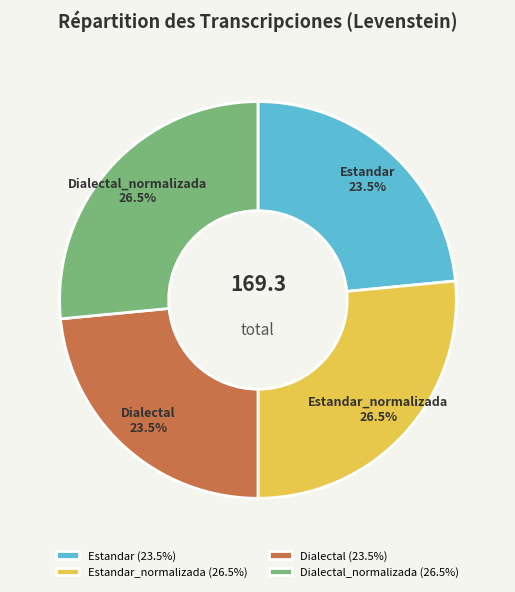

Does any single category account for the majority?

No